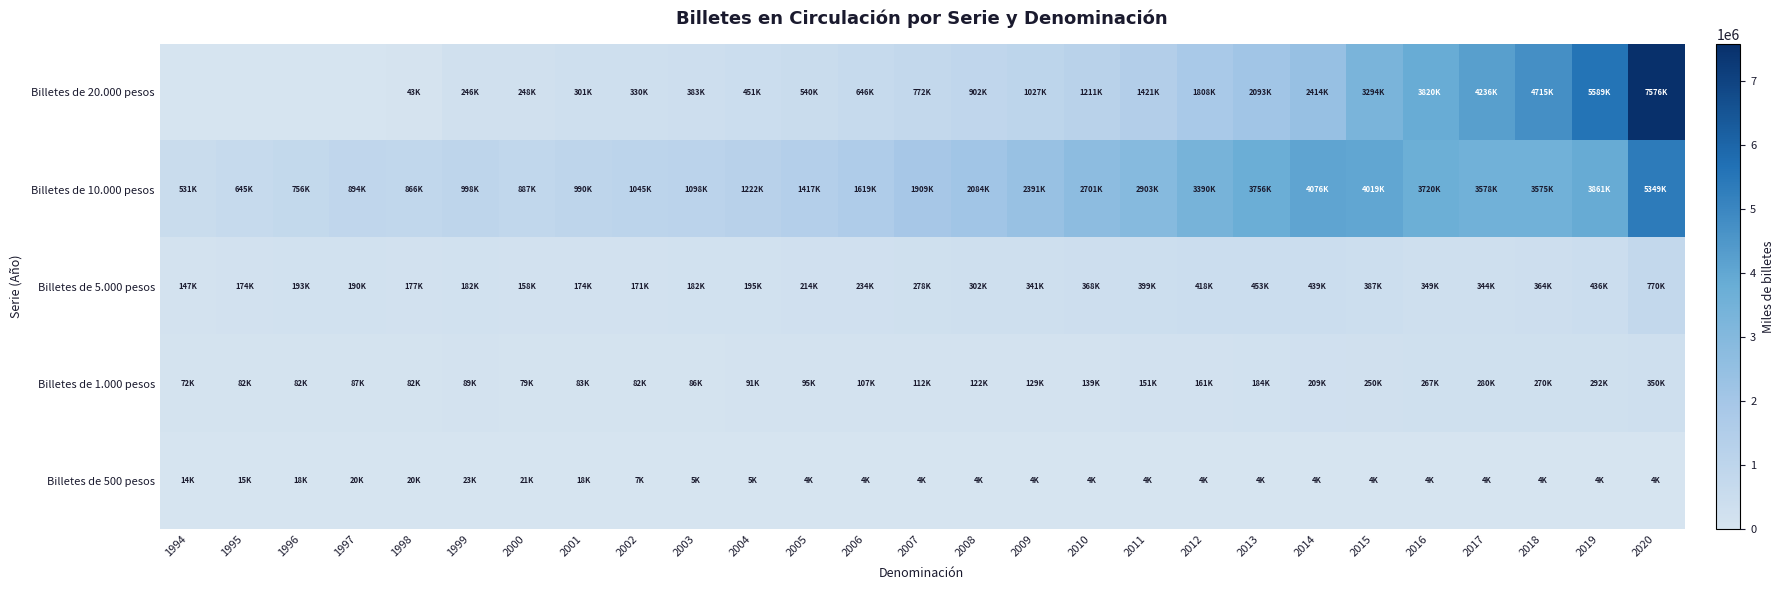

Reading left to right, list all the values displayed in this chart.

Billetes de 20.000 pesos: 1994=0	1995=0	1996=0	1997=0	1998=43989	1999=246510	2000=248106	2001=301667	2002=330777	2003=383600	2004=451690	2005=540620	2006=646021	2007=772984	2008=902825	2009=1027388	2010=1211001	2011=1421483	2012=1808594	2013=2093133	2014=2414067	2015=3294372	2016=3820699	2017=4236709	2018=4715936	2019=5589521	2020=7576924
Billetes de 10.000 pesos: 1994=531447	1995=645763	1996=756865	1997=894616	1998=866066	1999=998796	2000=887897	2001=990994	2002=1045539	2003=1098025	2004=1222621	2005=1417782	2006=1619929	2007=1909115	2008=2084265	2009=2391585	2010=2701214	2011=2903835	2012=3390660	2013=3756733	2014=4076067	2015=4019344	2016=3720205	2017=3578743	2018=3575756	2019=3861317	2020=5349251
Billetes de 5.000 pesos: 1994=147074	1995=174919	1996=193269	1997=190078	1998=177281	1999=182458	2000=158261	2001=174294	2002=171655	2003=182292	2004=195625	2005=214358	2006=234727	2007=278946	2008=302703	2009=341895	2010=368396	2011=399480	2012=418004	2013=453165	2014=439863	2015=387418	2016=349155	2017=344462	2018=364713	2019=436473	2020=770233
Billetes de 1.000 pesos: 1994=72781	1995=82578	1996=82035	1997=87098	1998=82036	1999=89105	2000=79182	2001=83020	2002=82971	2003=86434	2004=91308	2005=95083	2006=107117	2007=112009	2008=122826	2009=129140	2010=139732	2011=151962	2012=161222	2013=184683	2014=209836	2015=250482	2016=267264	2017=280348	2018=270414	2019=292928	2020=350581
Billetes de 500 pesos: 1994=14501	1995=15901	1996=18269	1997=20001	1998=20488	1999=23563	2000=21024	2001=18382	2002=7687	2003=5417	2004=5045	2005=4911	2006=4852	2007=4810	2008=4786	2009=4772	2010=4760	2011=4752	2012=4747	2013=4746	2014=4743	2015=4743	2016=4742	2017=4717	2018=4714	2019=4710	2020=4707